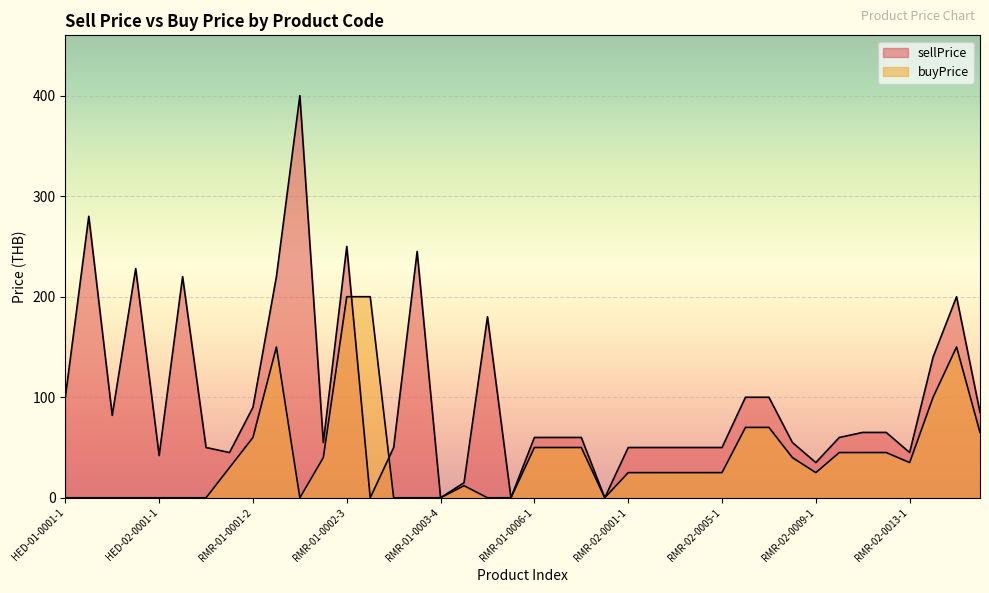

At how many categories does at least one series exceed 252?

2